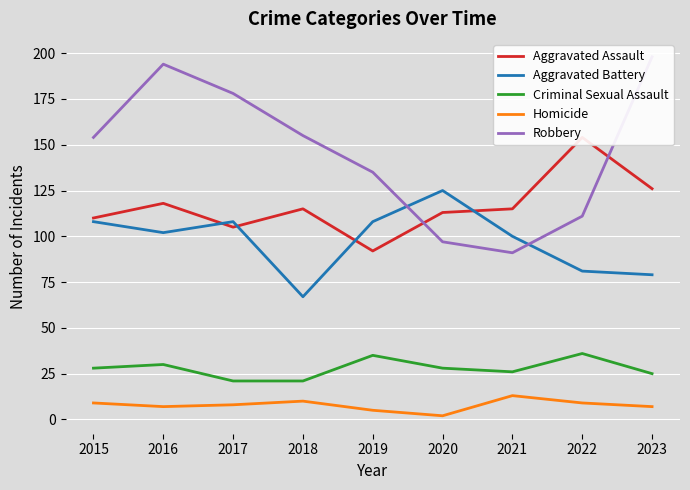

Which series has the largest range (max minus min)?

Robbery